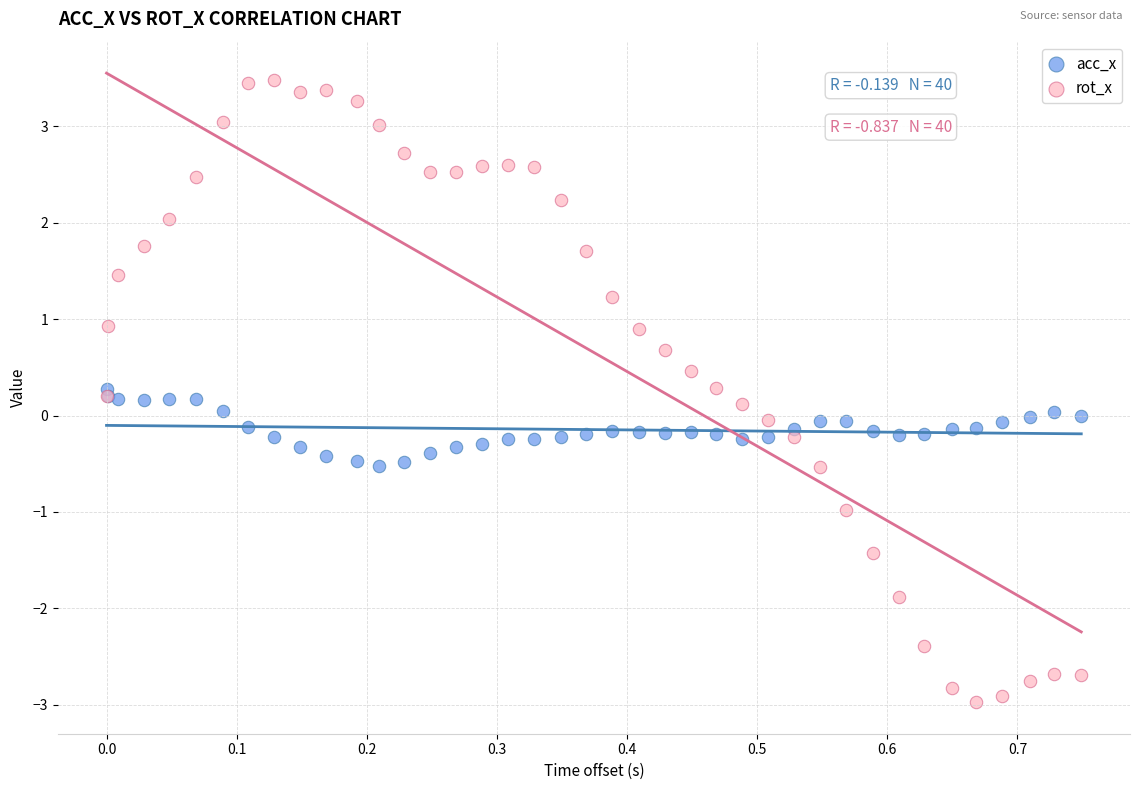

What are all the series names shown in the legend?

acc_x, rot_x